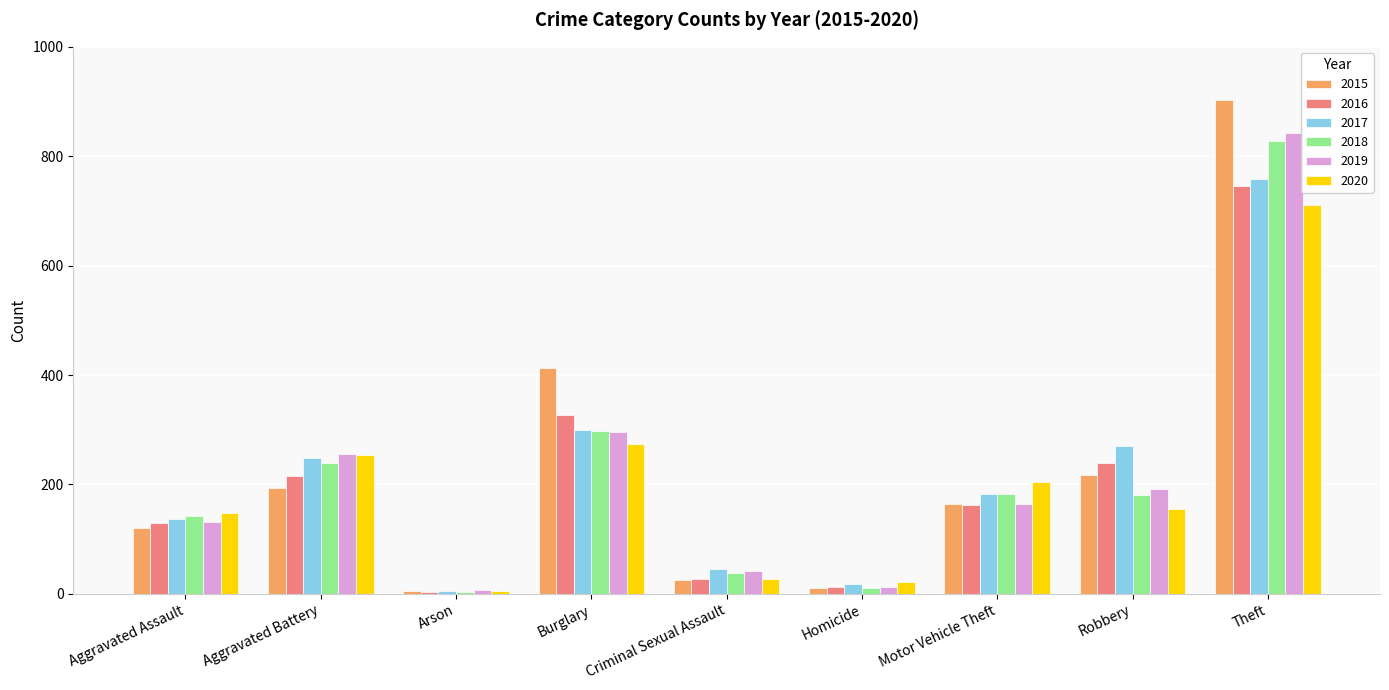

Which series has the largest range (max minus min)?

2015